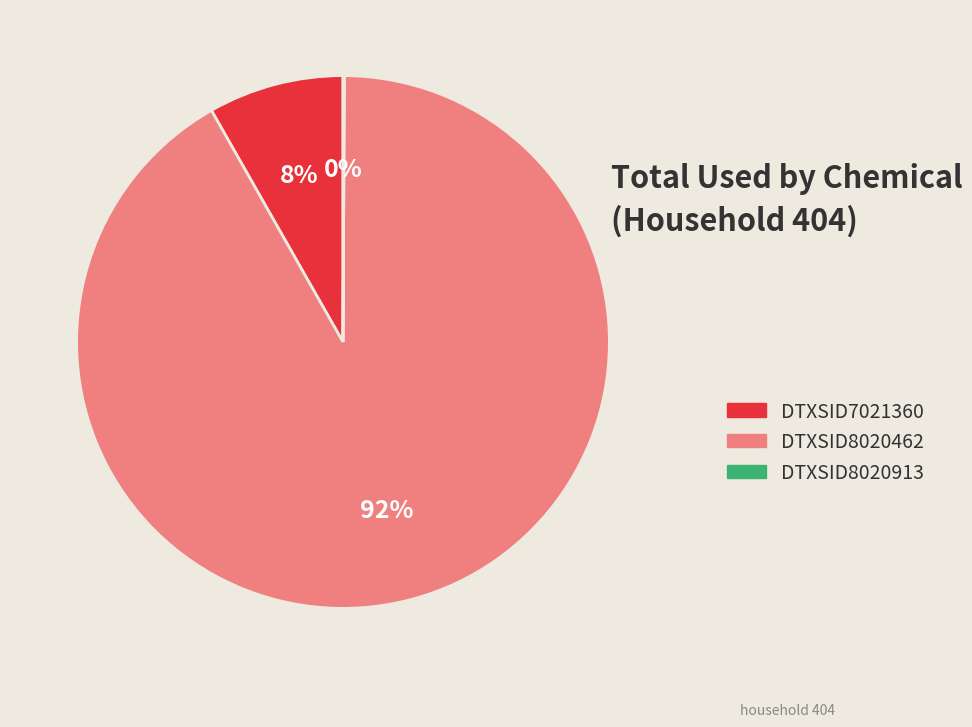

To the nearest percent, what is the average slice percentage?

33%